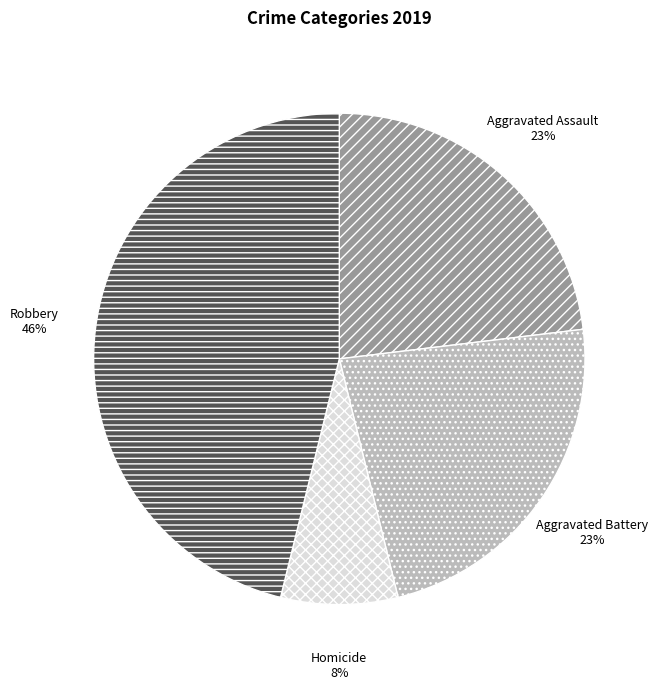

What percentage is the Robbery slice, to the nearest percent?

46%